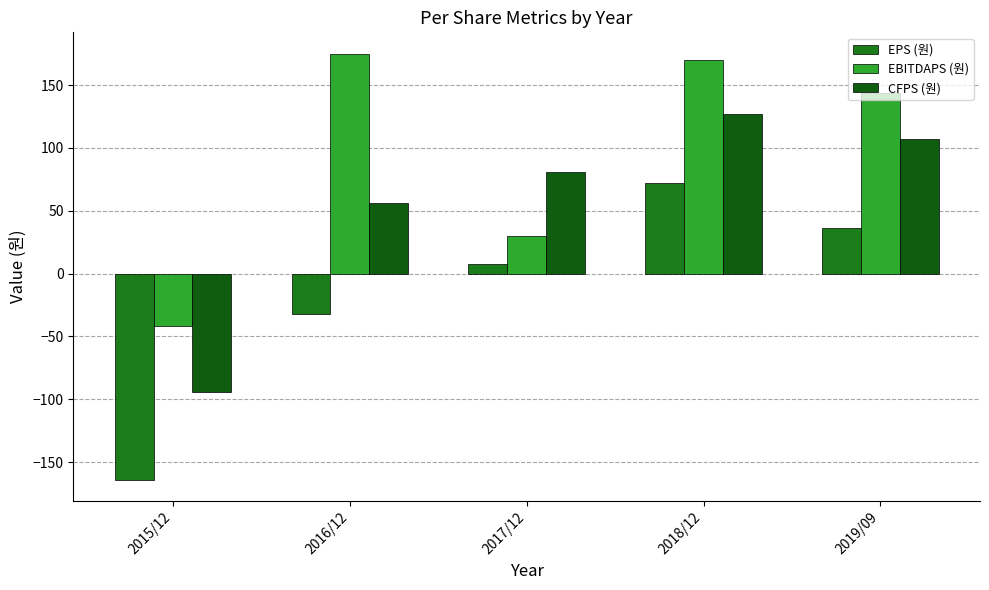

Which series changed the most between 2015/12 and 2016/12?

EBITDAPS (원)